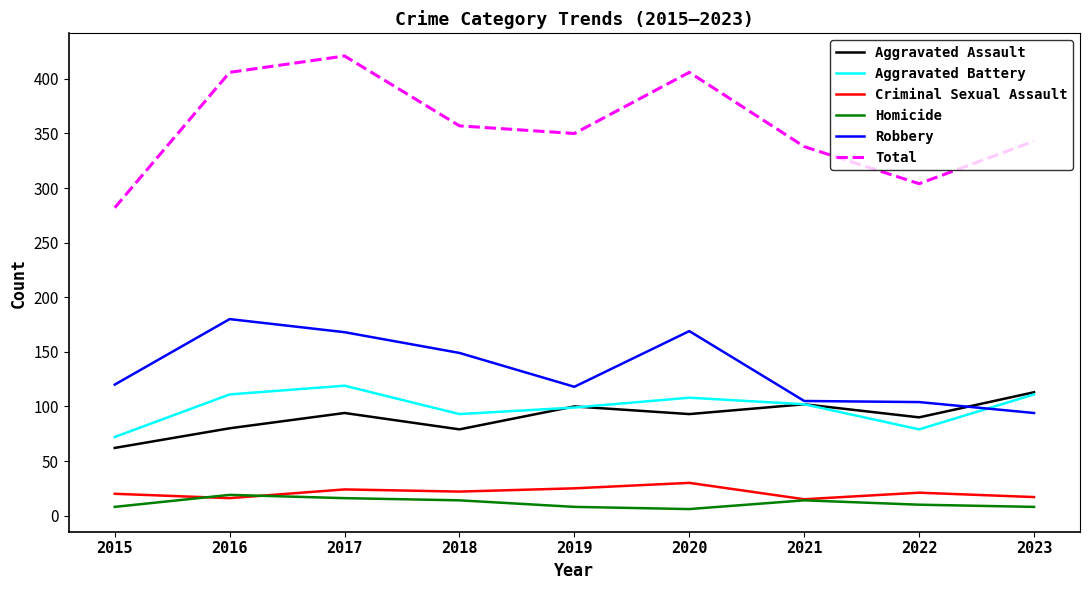

The value of Criminal Sexual Assault at 2016 is 16. True or false?

True